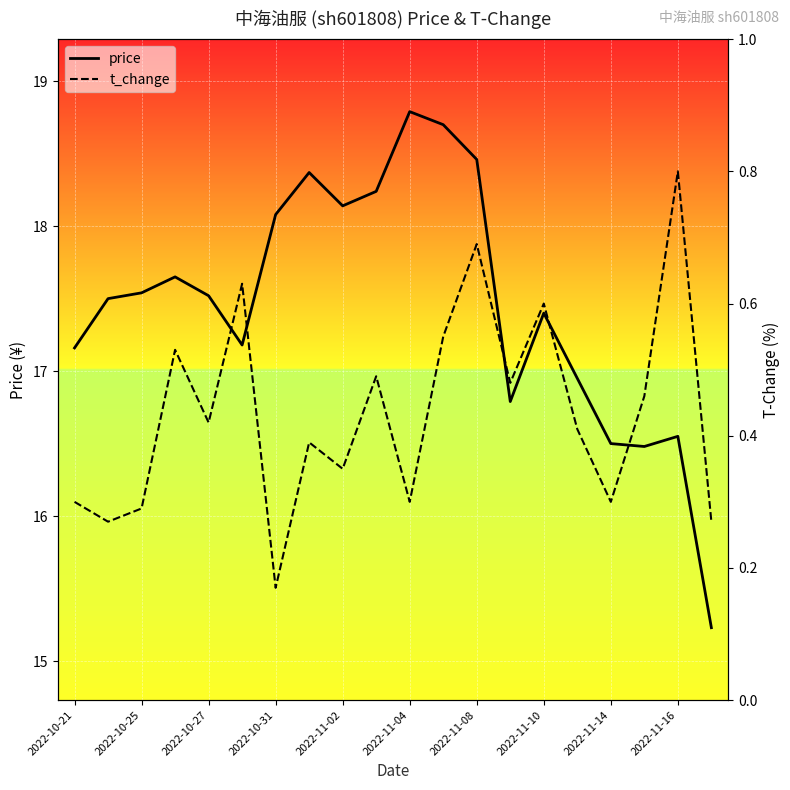

What is the maximum value for price?

18.8